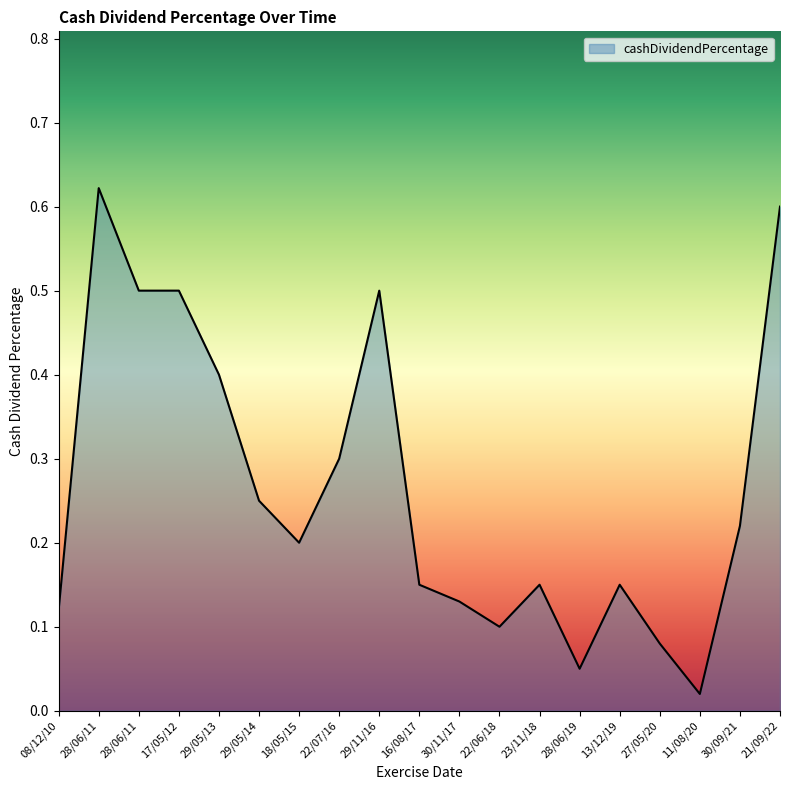

How many points are lower than both their immediate neighbors (excluding endpoints)?

4